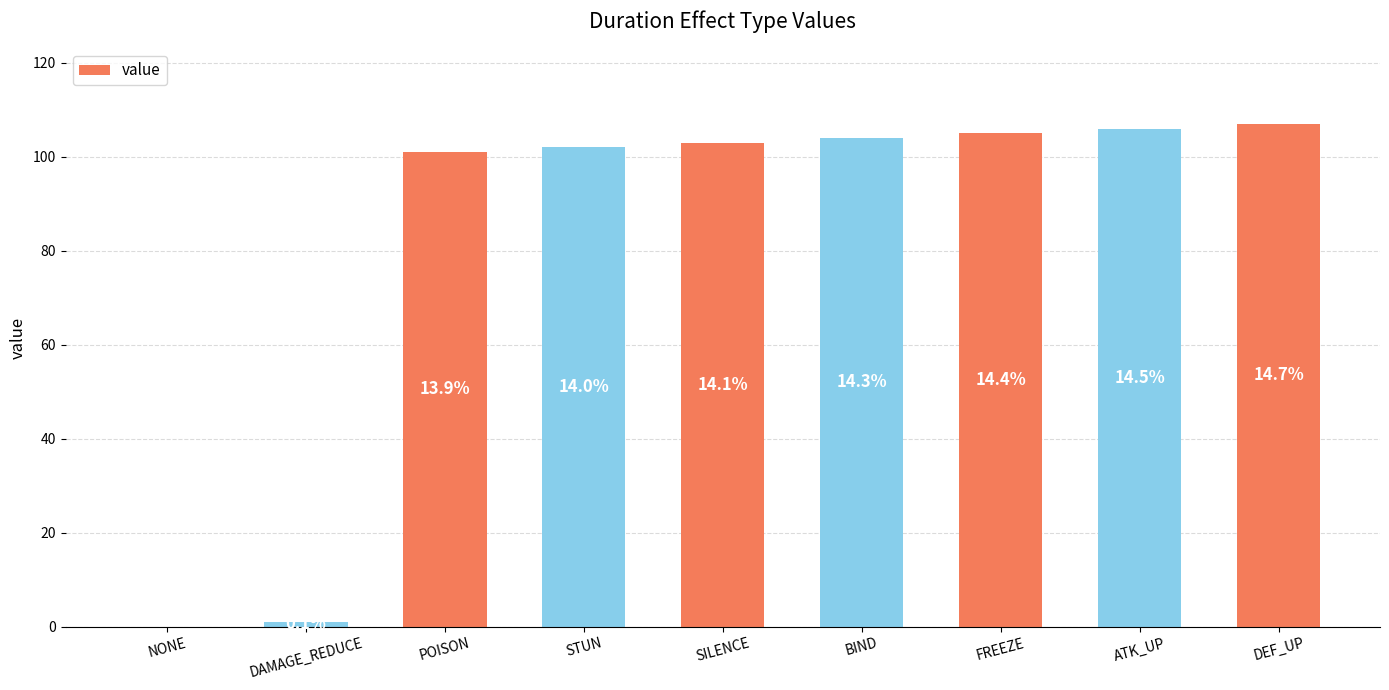

Is it true that the value at POISON is 66?

False